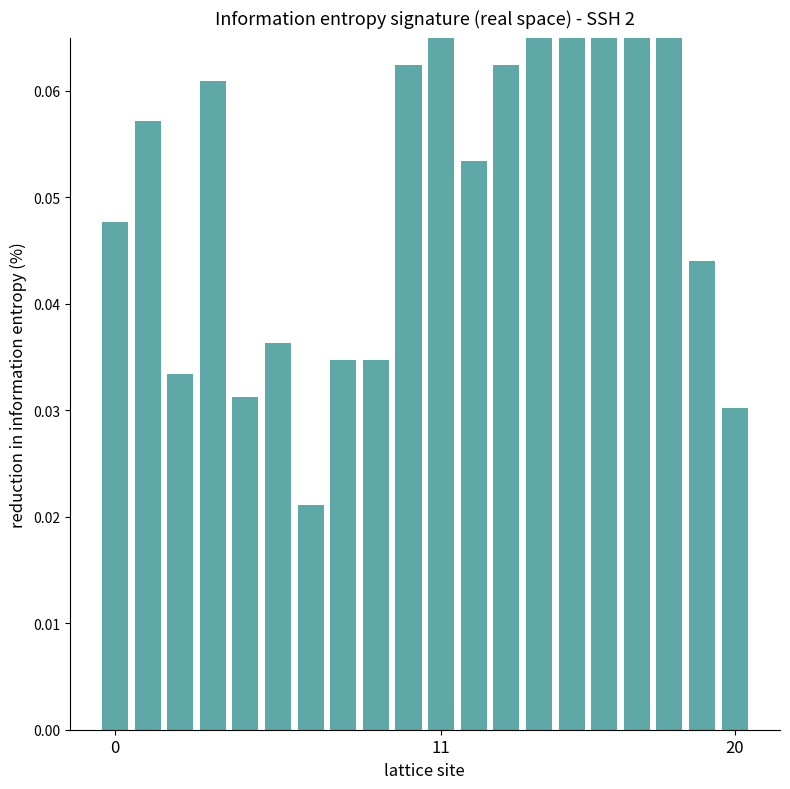

What is the label of the 12th bar from the right?

8